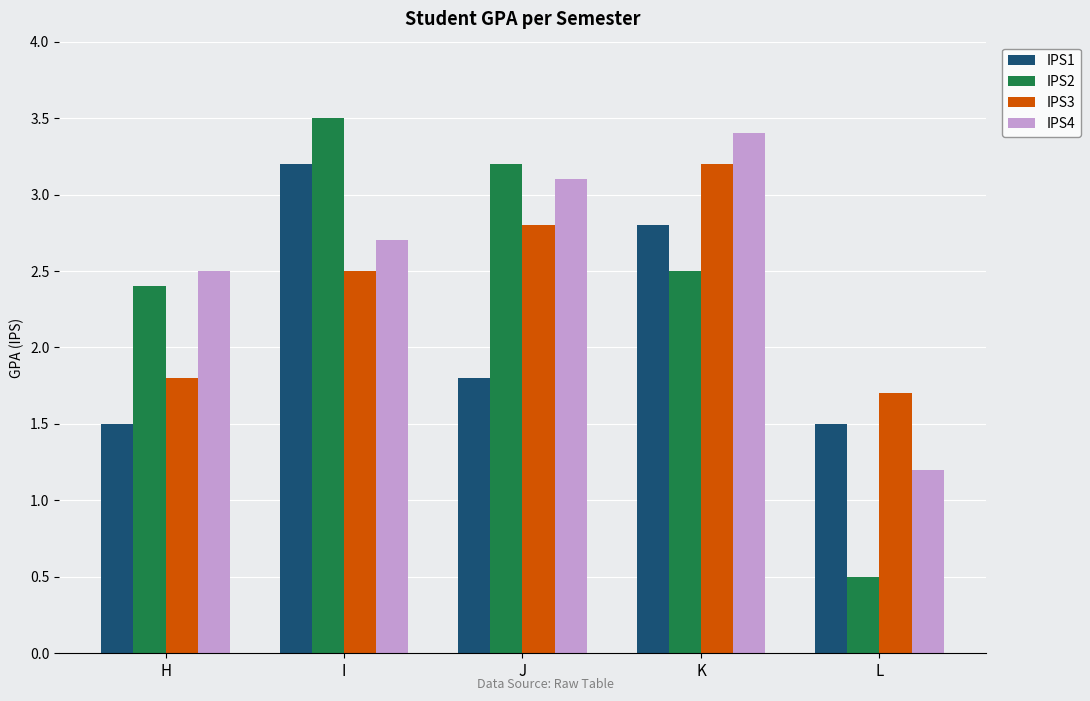

How many bars are there in each group?

4